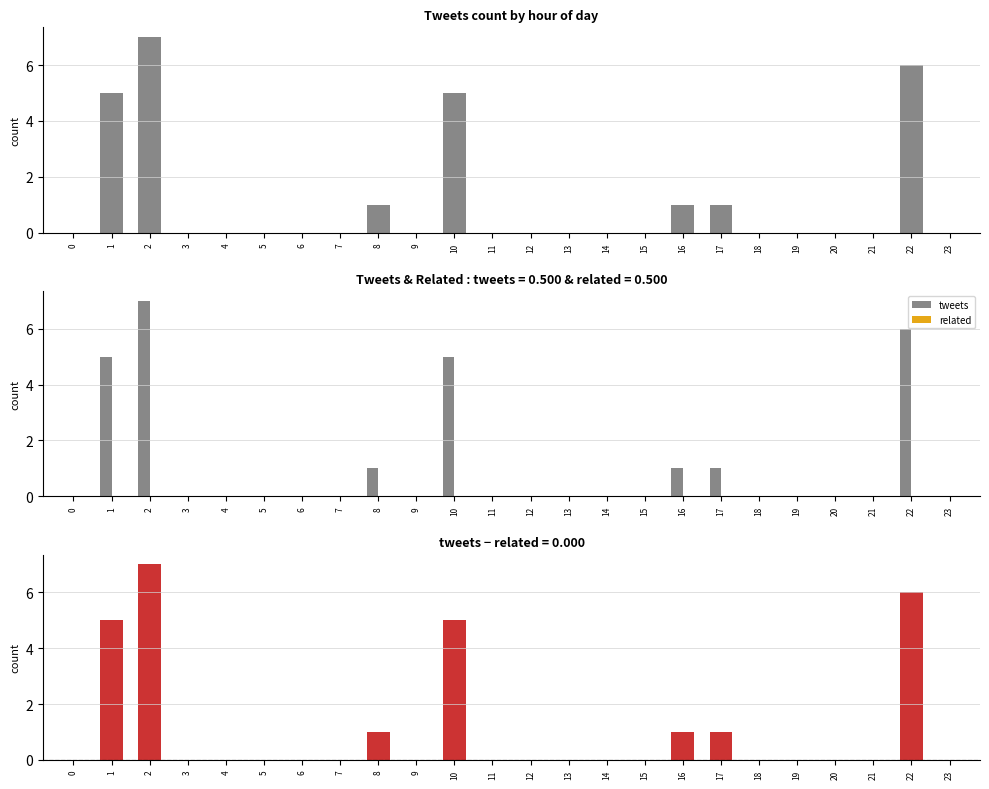

Reading right to left, list all the values displayed in this chart.

tweets: 23=0	22=6	21=0	20=0	19=0	18=0	17=1	16=1	15=0	14=0	13=0	12=0	11=0	10=5	9=0	8=1	7=0	6=0	5=0	4=0	3=0	2=7	1=5	0=0
related: 23=0	22=0	21=0	20=0	19=0	18=0	17=0	16=0	15=0	14=0	13=0	12=0	11=0	10=0	9=0	8=0	7=0	6=0	5=0	4=0	3=0	2=0	1=0	0=0
tweets - related: 23=0	22=6	21=0	20=0	19=0	18=0	17=1	16=1	15=0	14=0	13=0	12=0	11=0	10=5	9=0	8=1	7=0	6=0	5=0	4=0	3=0	2=7	1=5	0=0